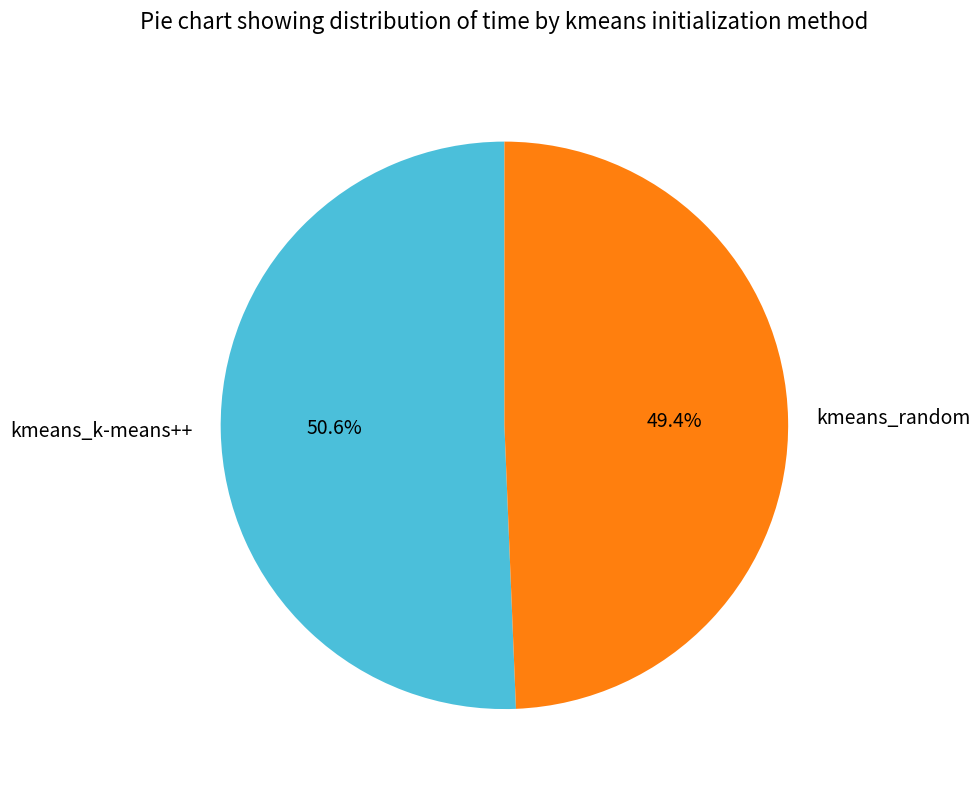

Between kmeans_random and kmeans_k-means++, which is larger?

kmeans_k-means++